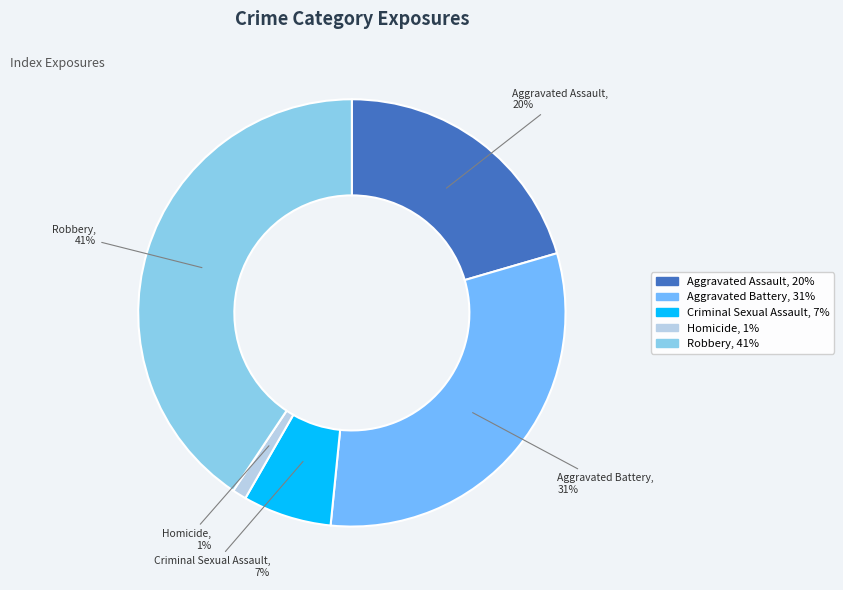

To the nearest percent, what is the average slice percentage?

20%